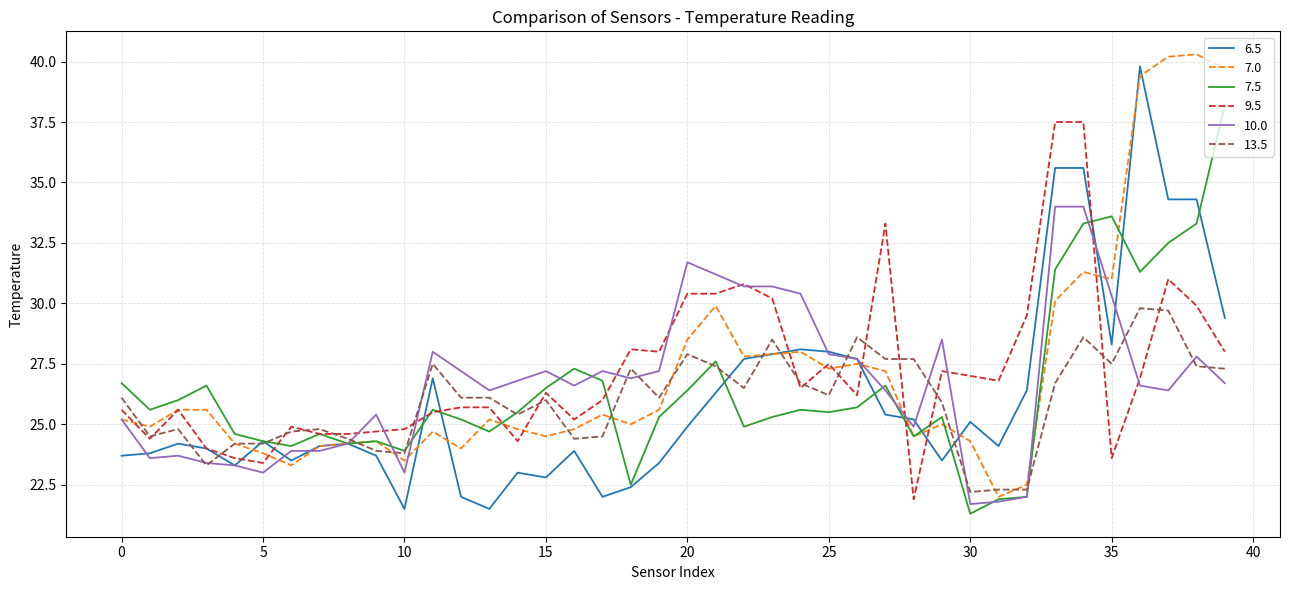

What is the minimum value for 13.5?

22.2